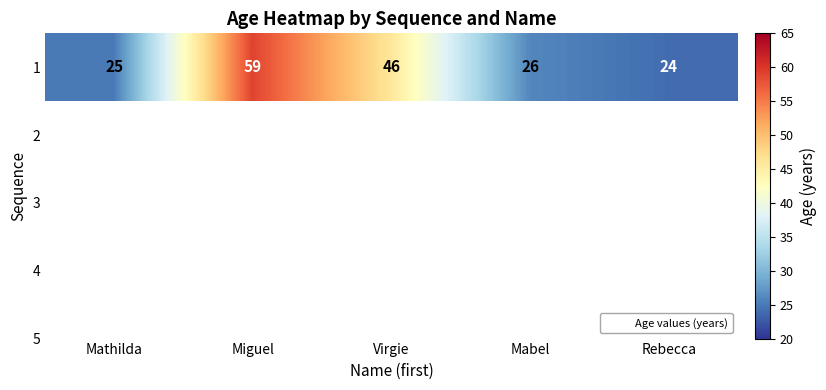

Where is the data nearest to the value 41?

Virgie